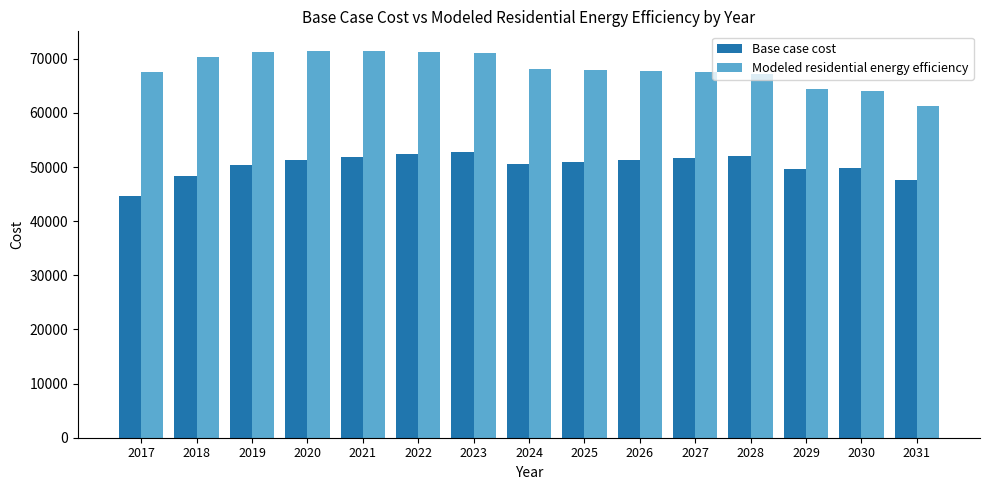

What is the spread (max minus min) of values at 2020?

20205.2